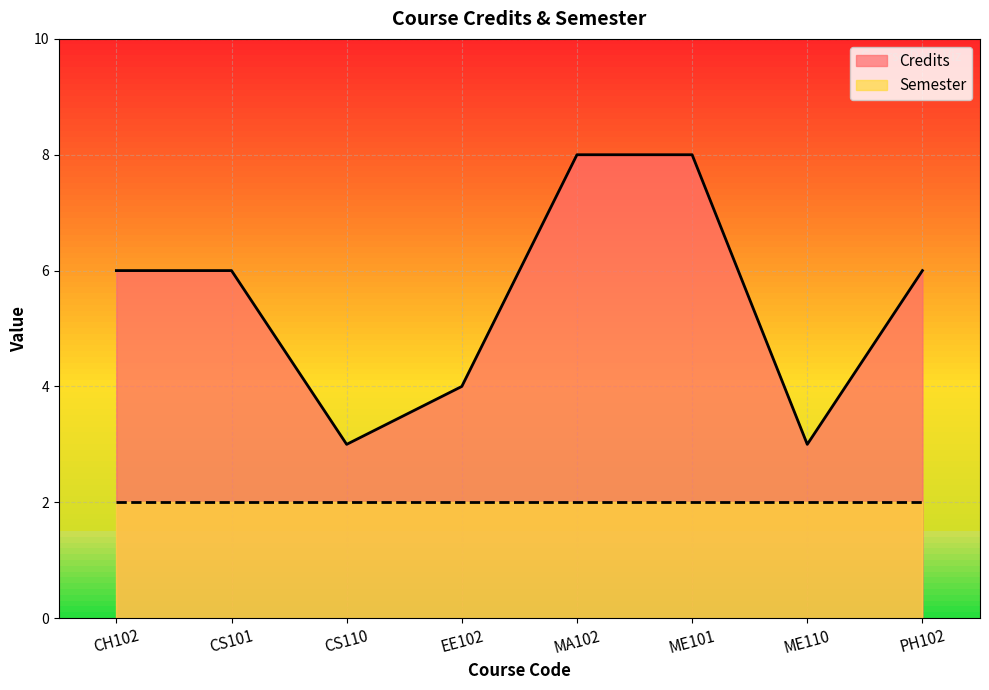

At which label is the value closest to 5?

CH102